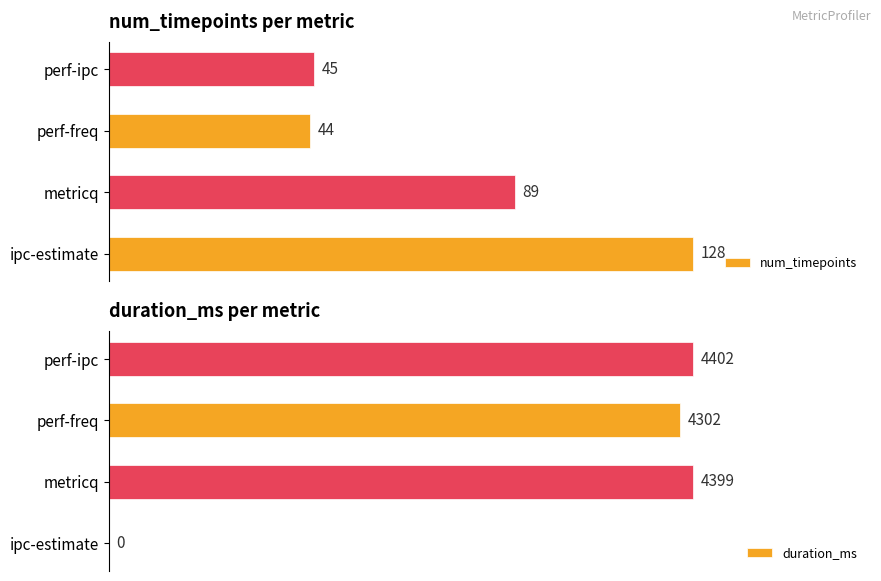

List the series in order of their overall mean, lowest first.

num_timepoints, duration_ms